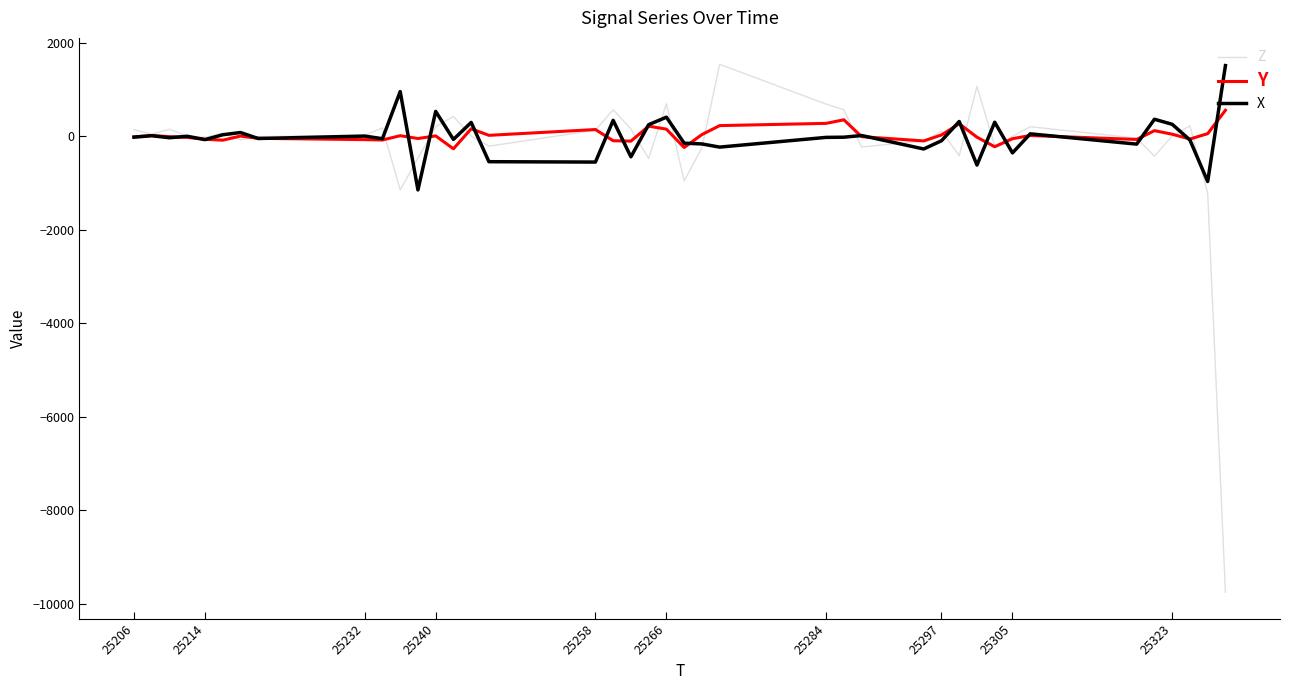

How many values in the X series are below -16?

20